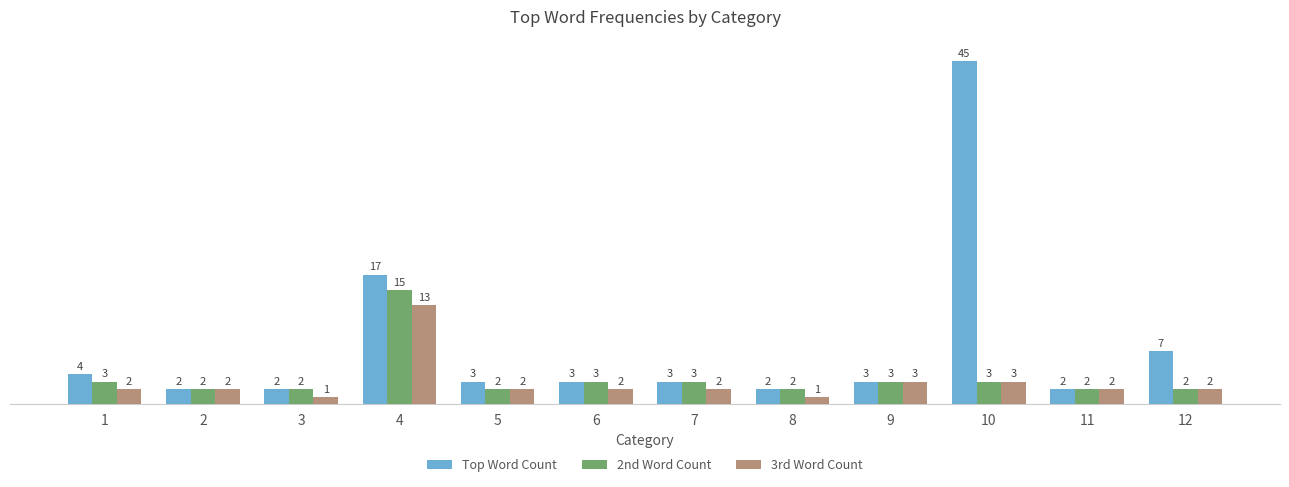

What is the sum of all 2nd Word Count values?

42